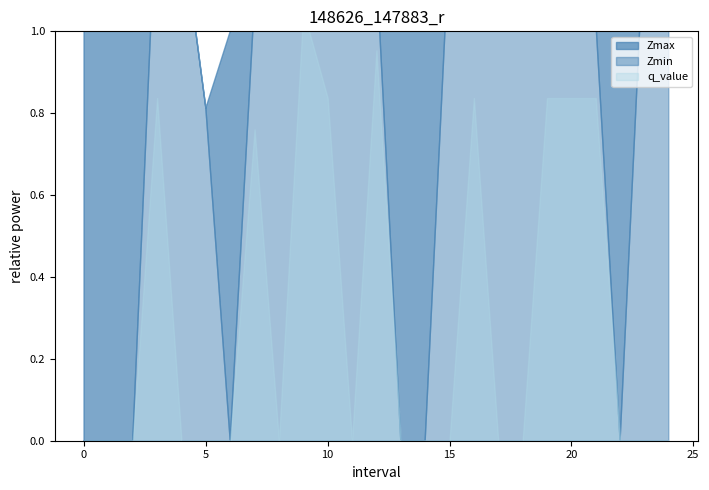

The value of Zmin at 7.0 is 0.5. True or false?

False